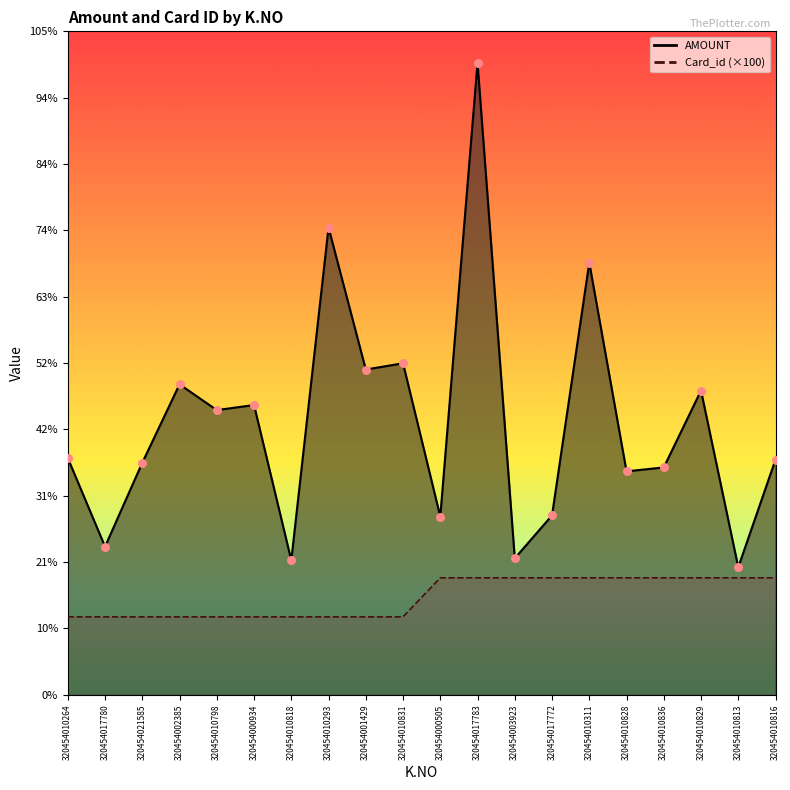

Which series has the largest total across all categories?

AMOUNT